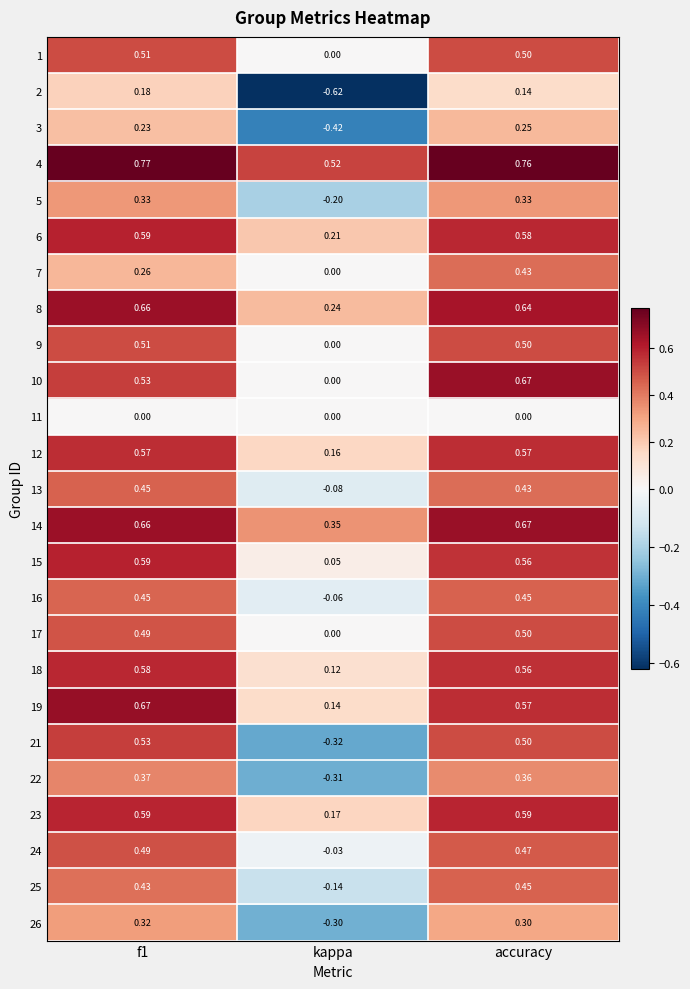

Is the value of 4 at accuracy greater than the value of 23 at f1?

Yes